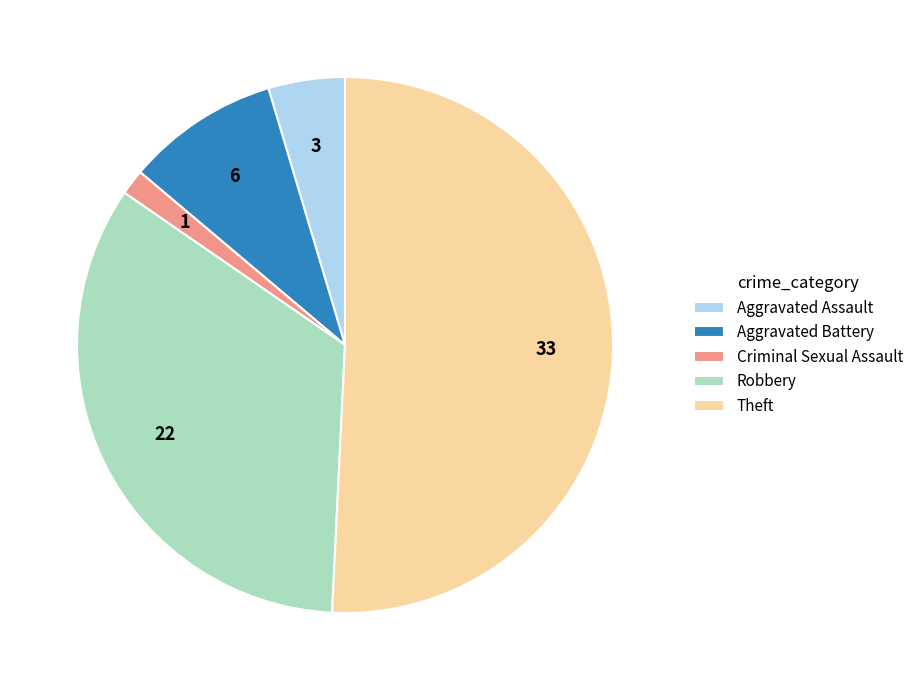

Do Aggravated Battery and Robbery together represent more than half of the pie?

No